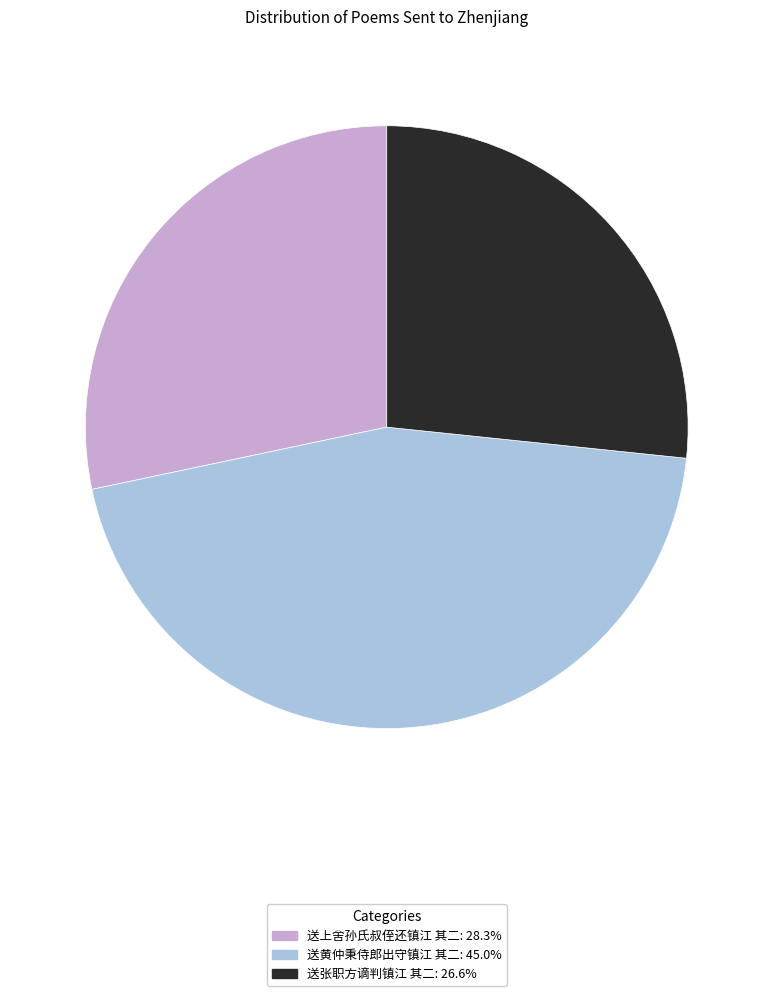

Is it true that 送张职方谪判镇江 其二 is 27% of the pie?

True